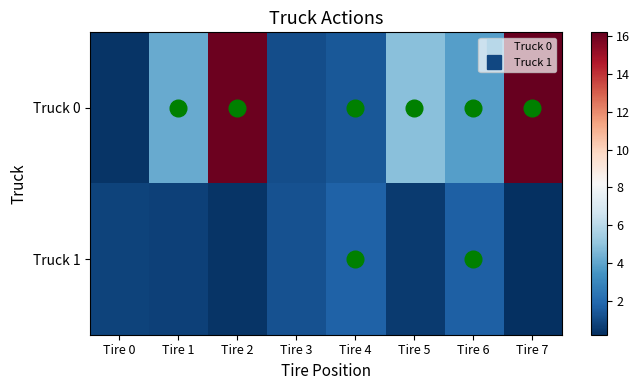

What is the total value across all series at Tire 4?

3.1